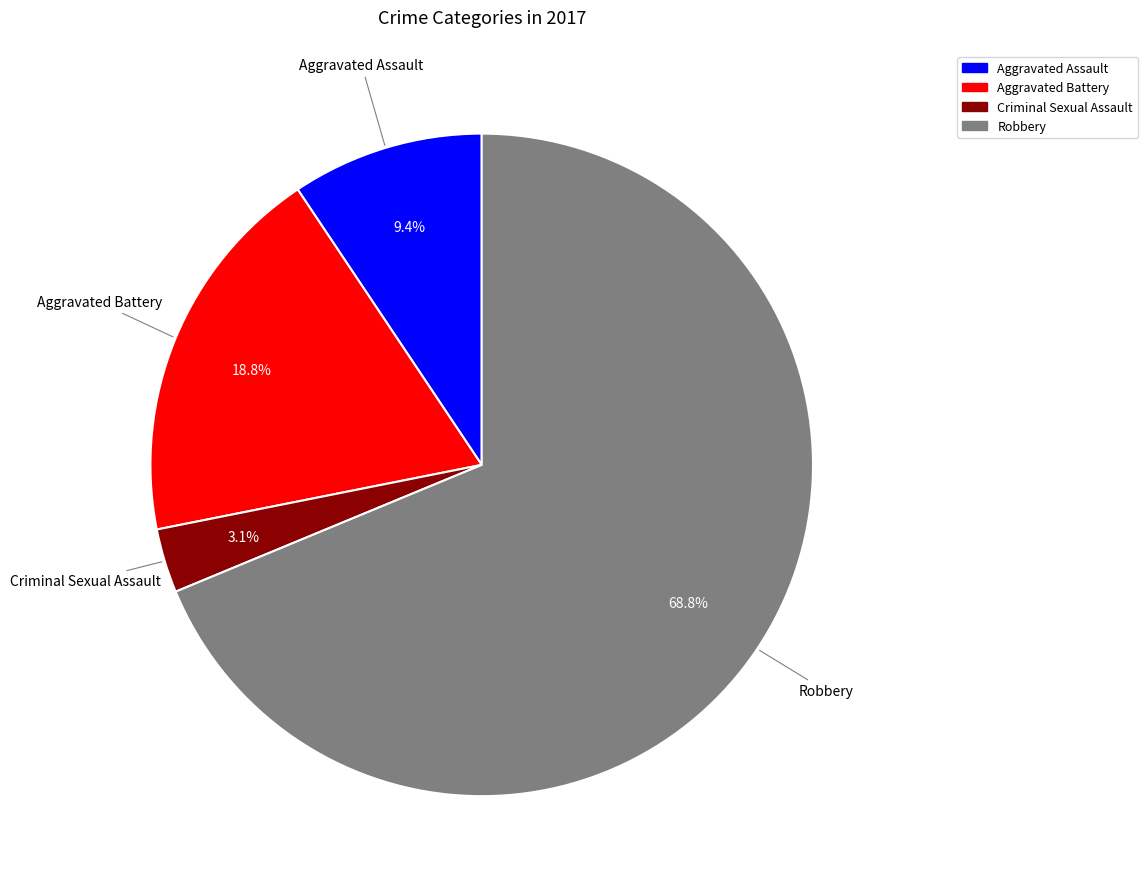

How many segments does this pie chart have?

4